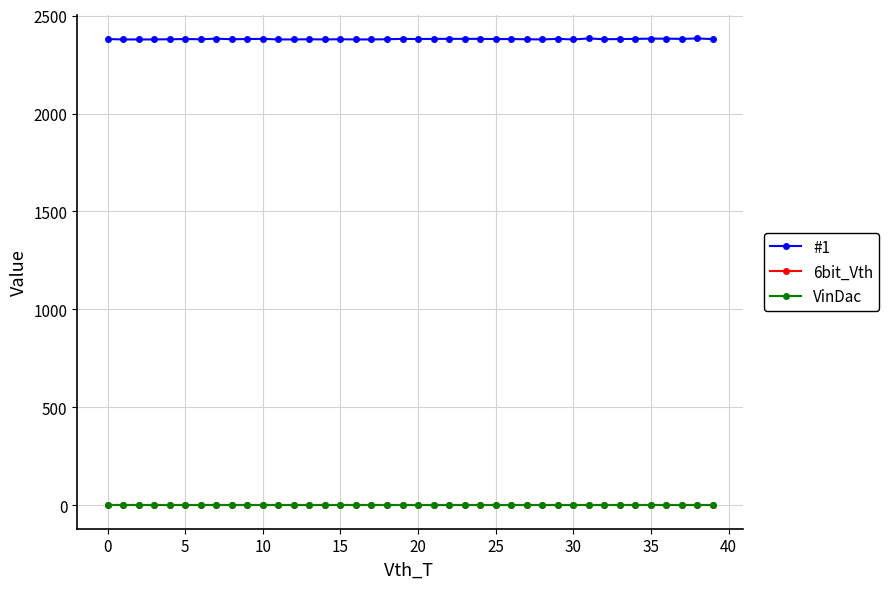

What is the lowest value of the #1 series?

2378